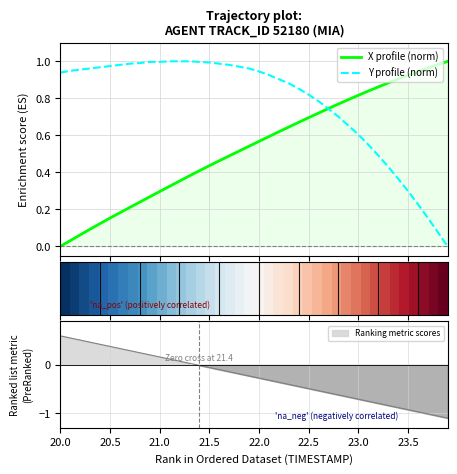

Which series has the largest total across all categories?

Y